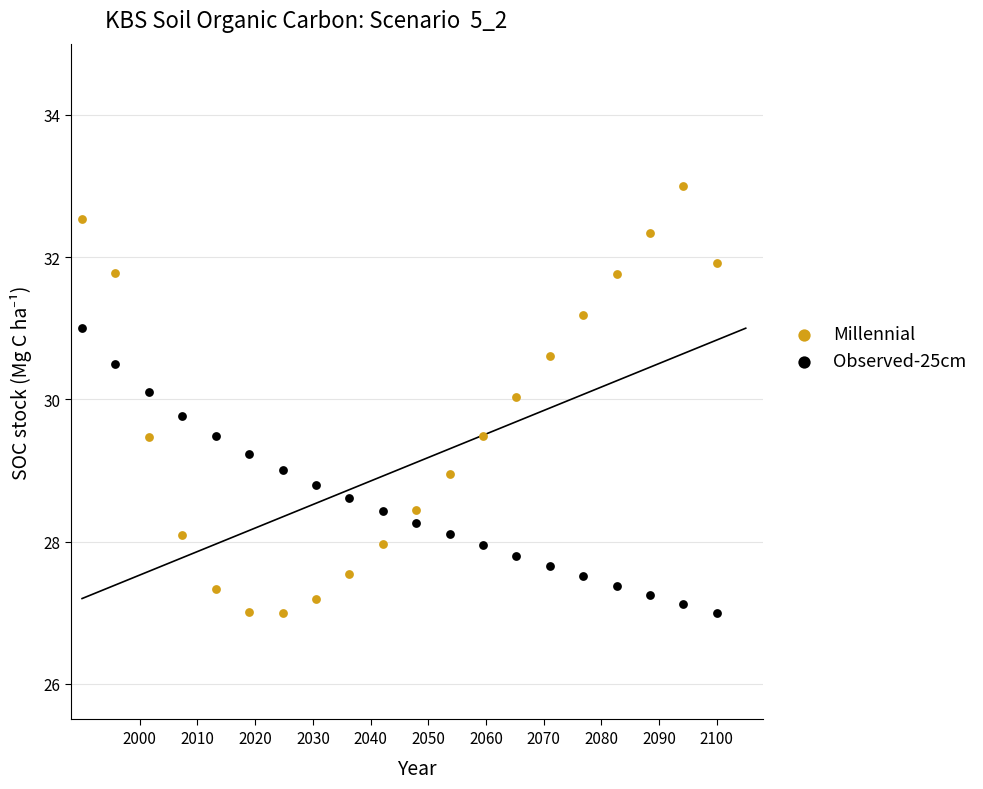

Which series has the widest spread of Y values?

Millennial